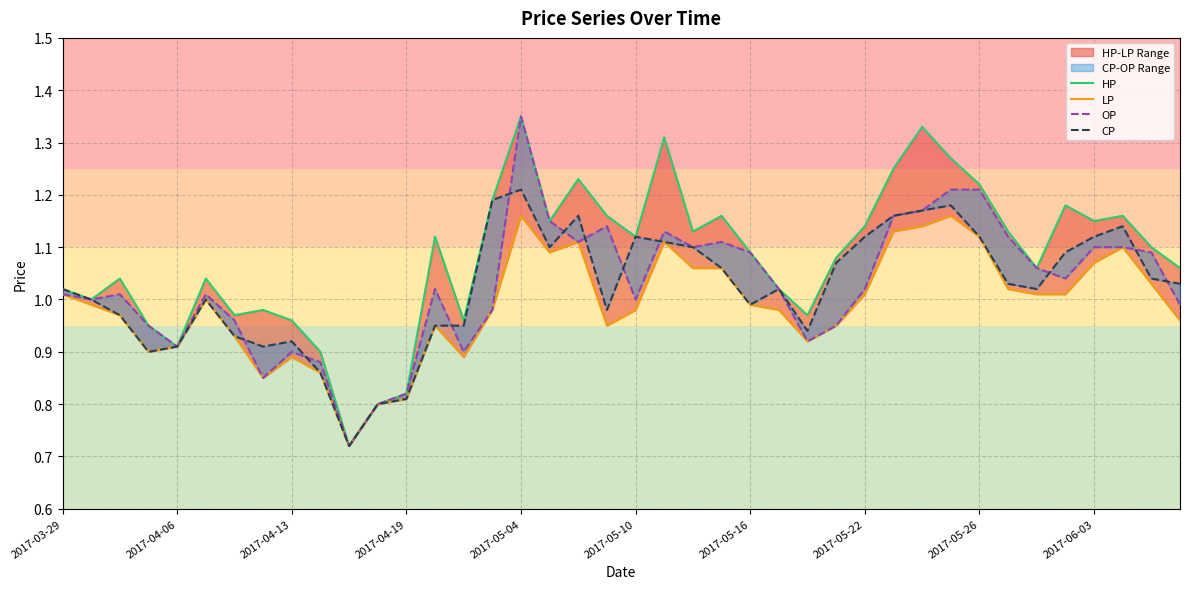

At how many categories does at least one series exceed 1?

28